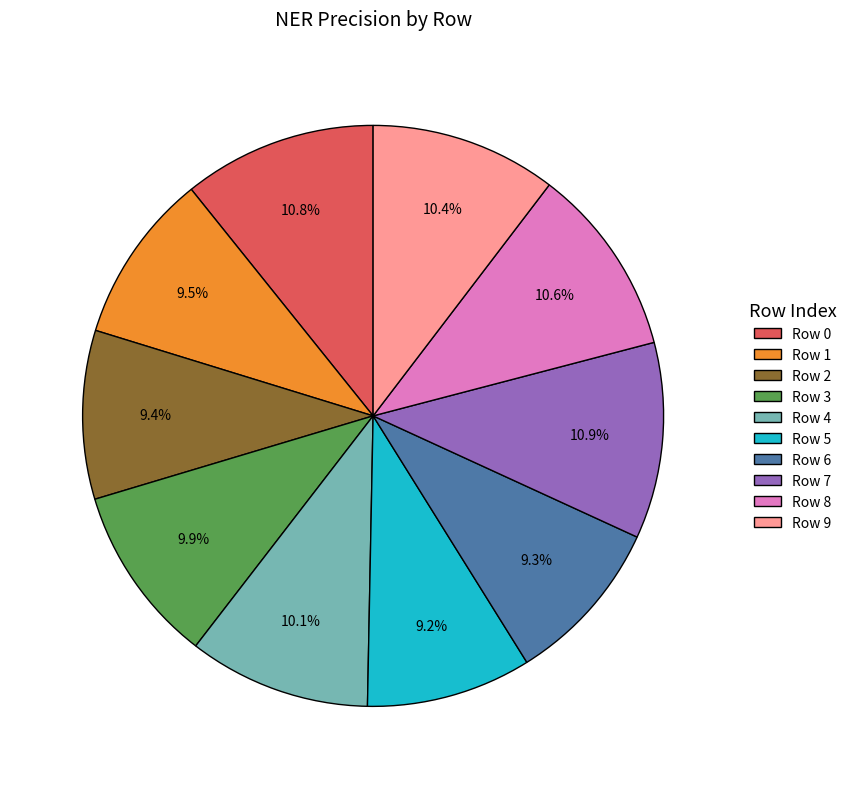

Count the number of slices in the pie.

10